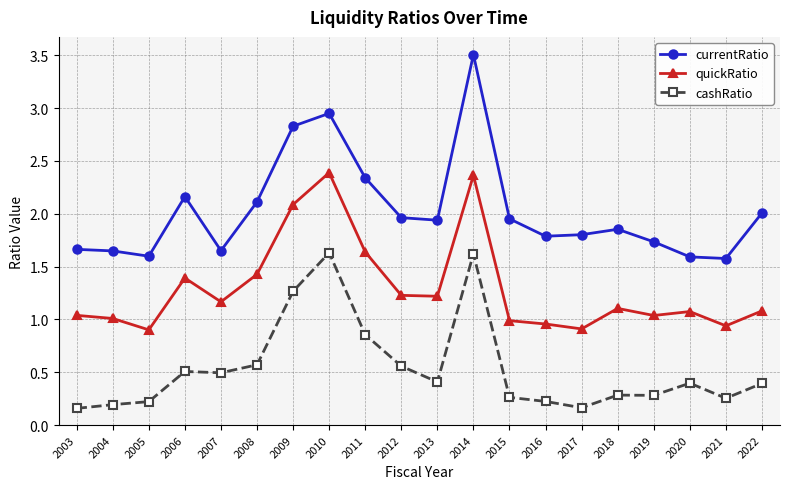

What is the difference between the second highest and minimum values in the quickRatio series?

1.5